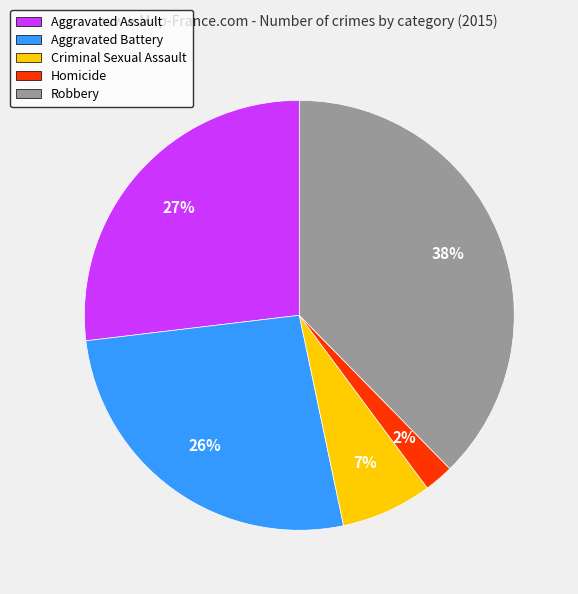

What is the ratio of the value at Criminal Sexual Assault to the value at Aggravated Assault?

0.3